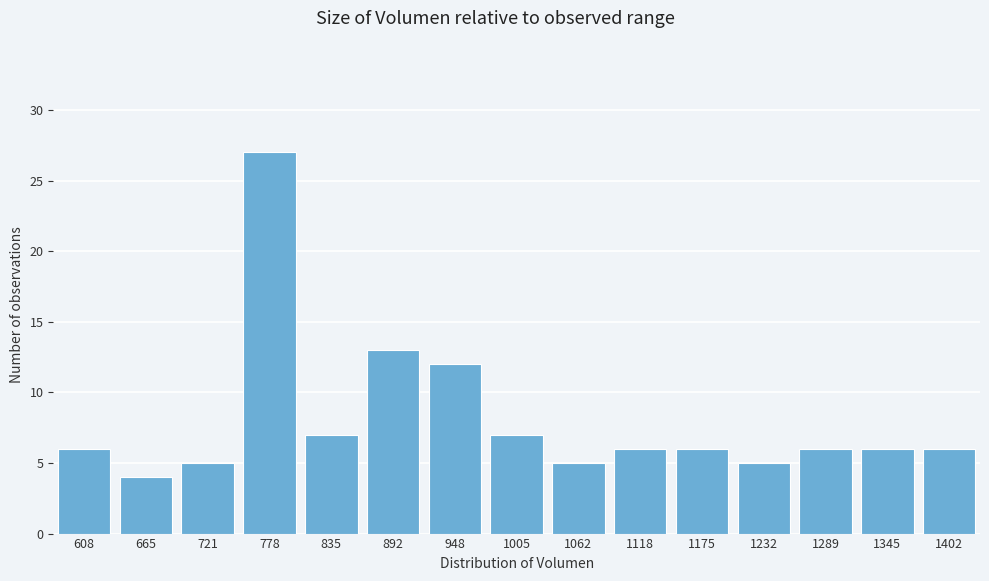

Reading left to right, list all the values displayed in this chart.

608=6	665=4	721=5	778=27	835=7	892=13	948=12	1005=7	1062=5	1118=6	1175=6	1232=5	1289=6	1345=6	1402=6